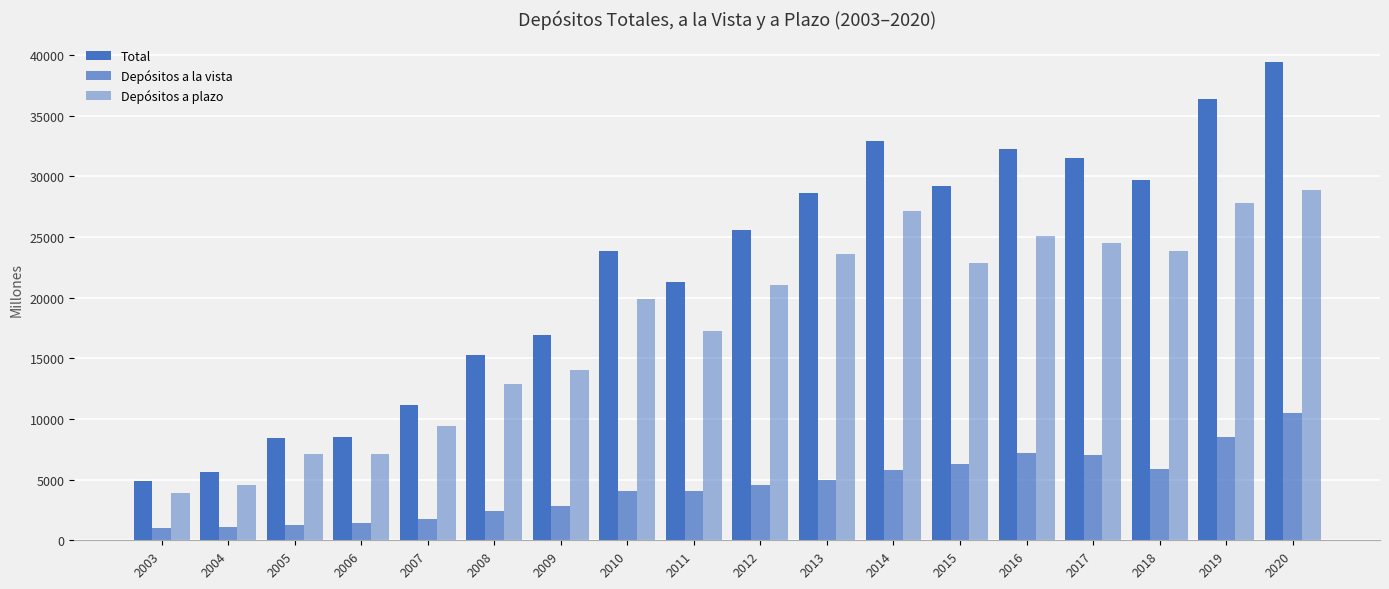

At which category does the chart reach its minimum across all series?

2003